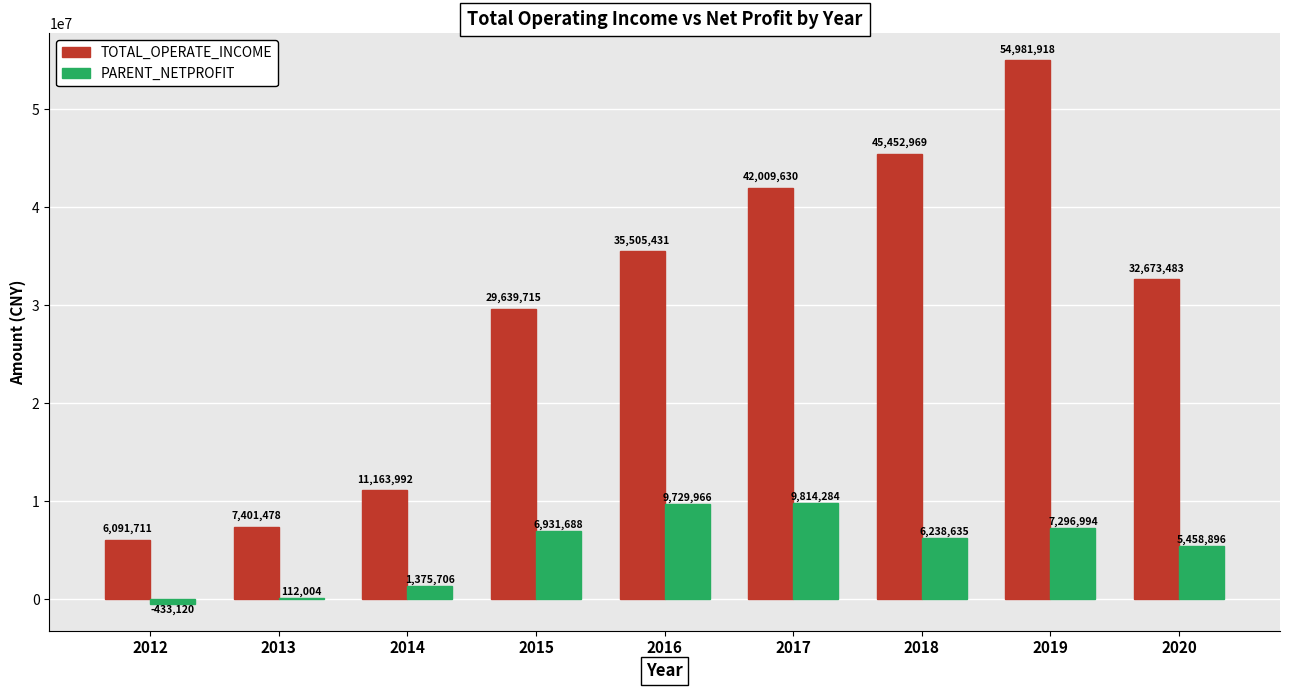

The PARENT_NETPROFIT series shows 112004.4 at 2013. True or false?

True